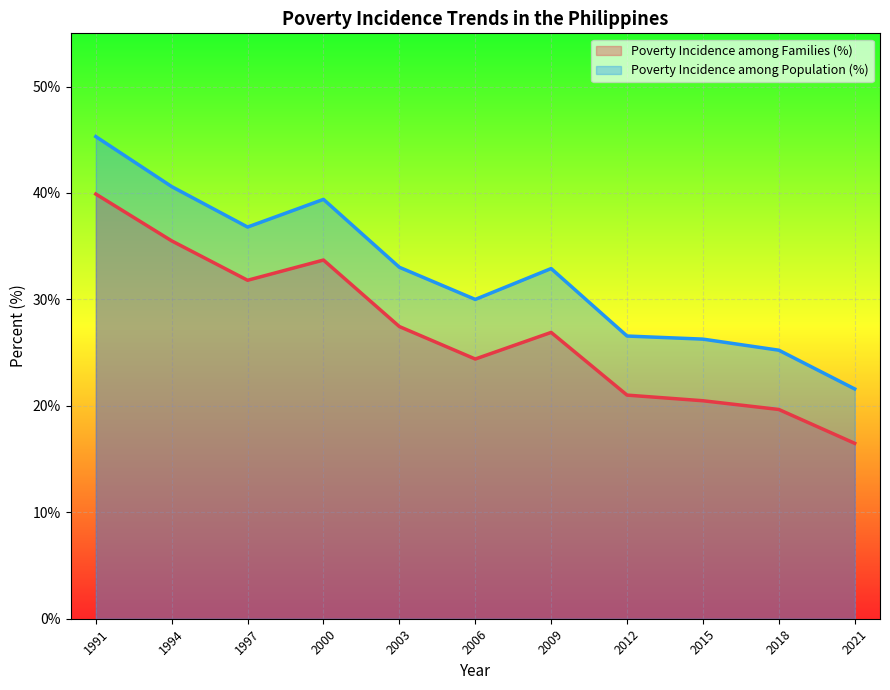

True or false: Poverty Incidence among Families (%) has a value of 9.3 at 1994.

False